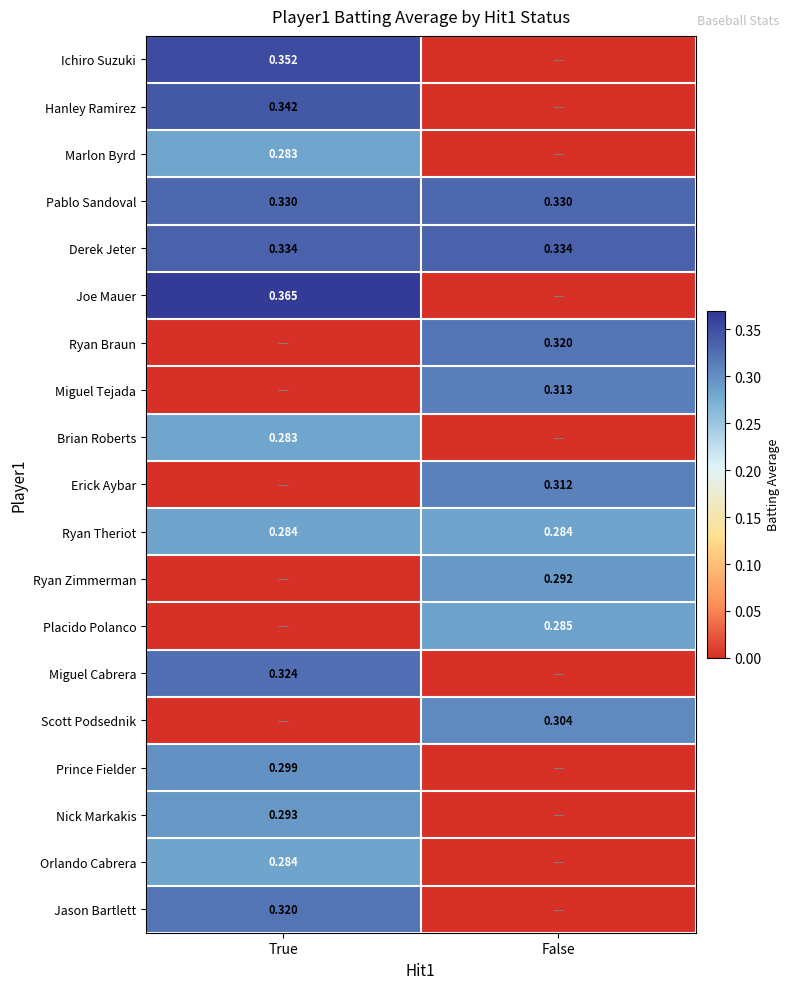

Between True and False, which series saw the biggest shift?

Joe Mauer